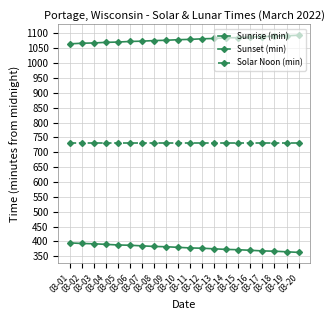

The value of Sunset (min) at 03-05 is 1071. True or false?

True